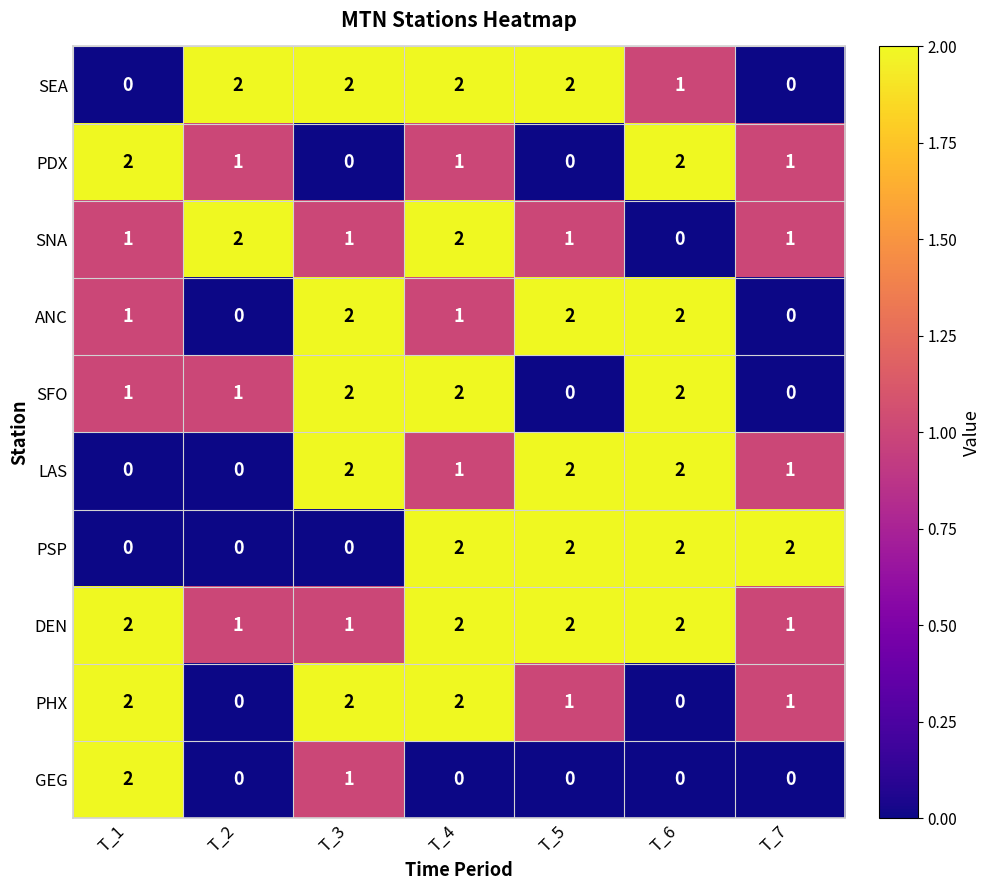

At which label does LAS first exceed 1?

T_3